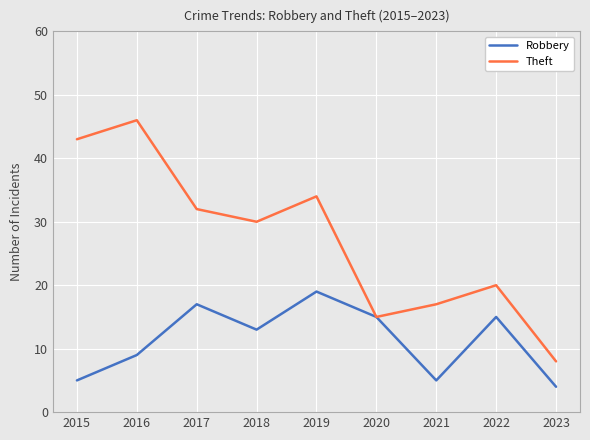

What value does the Theft series have at 2019?

34